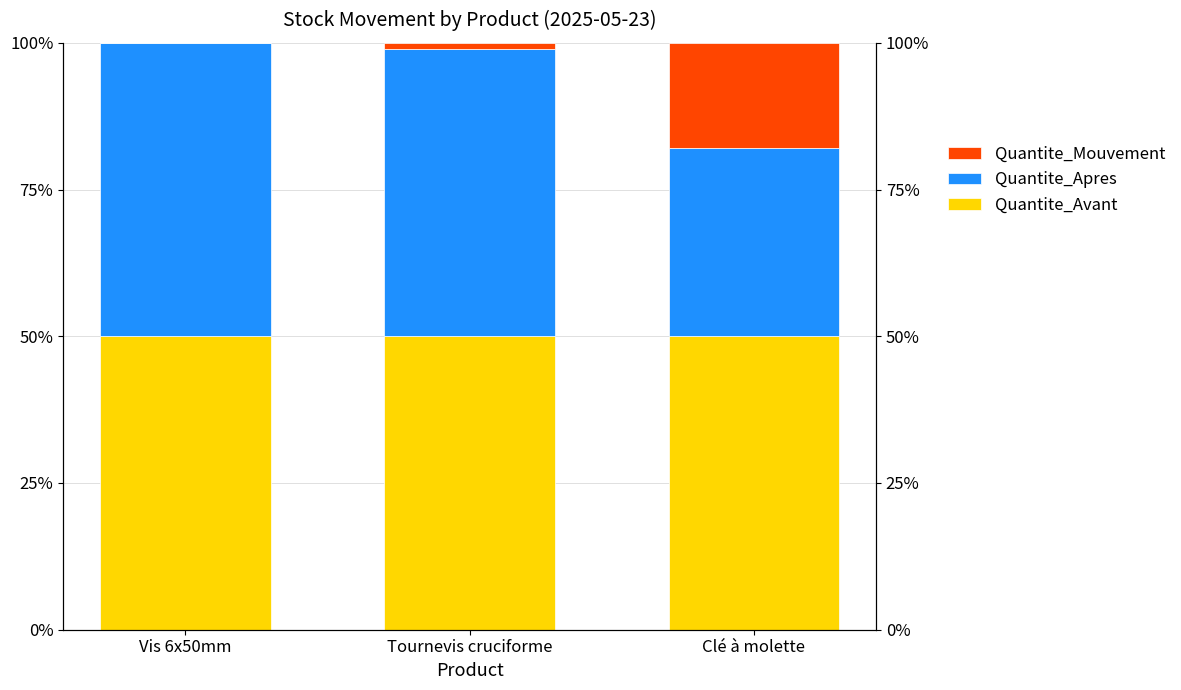

Reading left to right, what are all the values shown in this chart?

Quantite_Avant: Vis 6x50mm=50.0	Tournevis cruciforme=50.0	Clé à molette=50.0
Quantite_Apres: Vis 6x50mm=50.0	Tournevis cruciforme=49.0	Clé à molette=32.0
Quantite_Mouvement: Vis 6x50mm=0.0	Tournevis cruciforme=1.0	Clé à molette=18.0